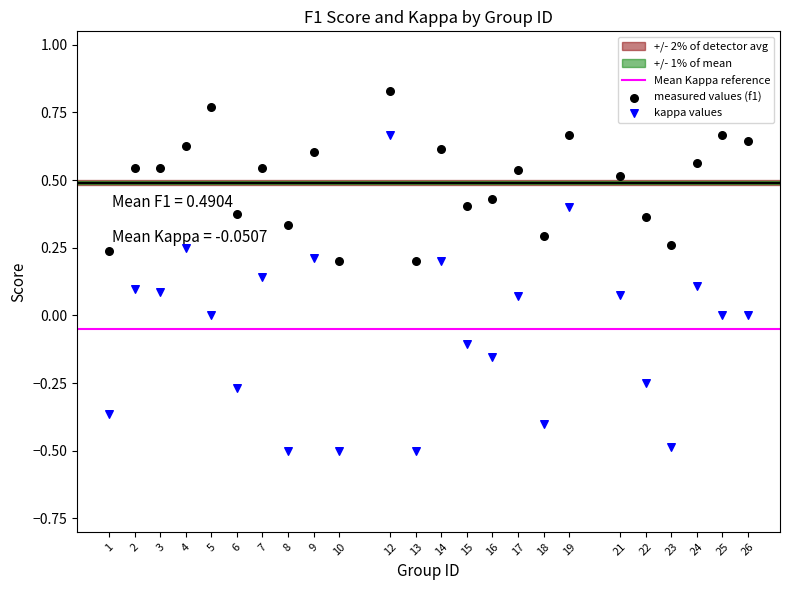

Which series reaches the minimum Y coordinate?

kappa values